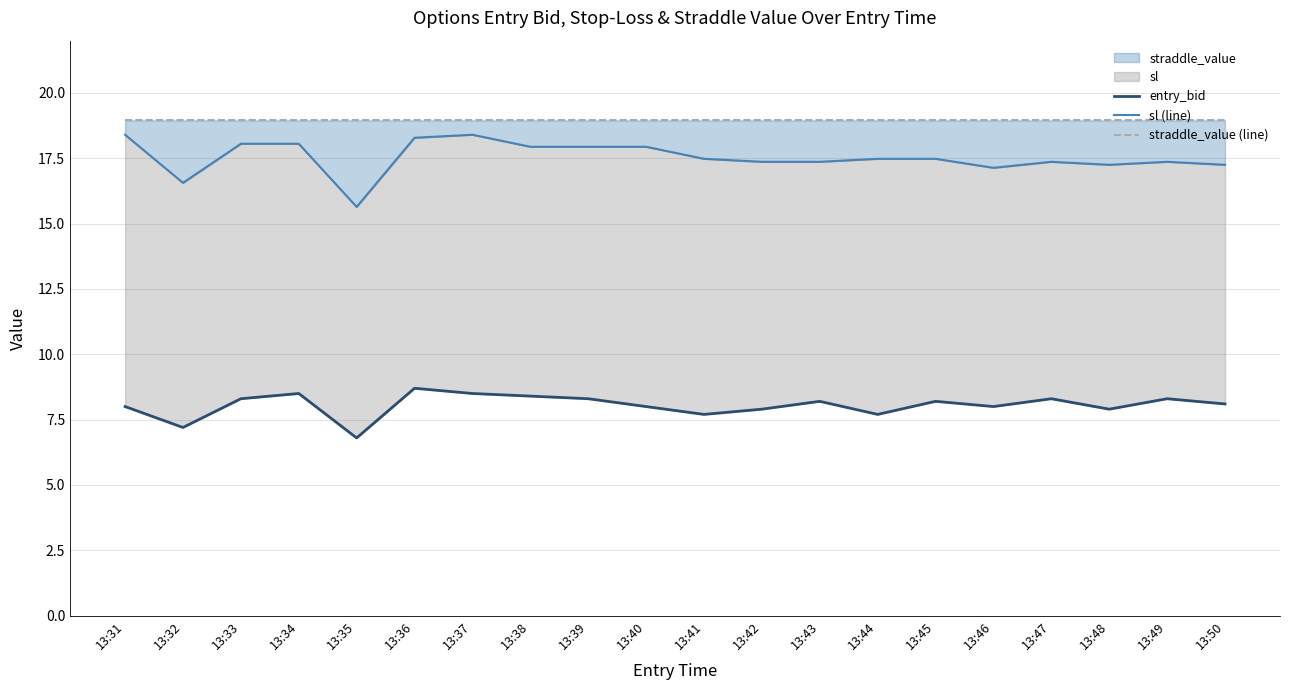

Which series has the widest spread of values?

sl (line)